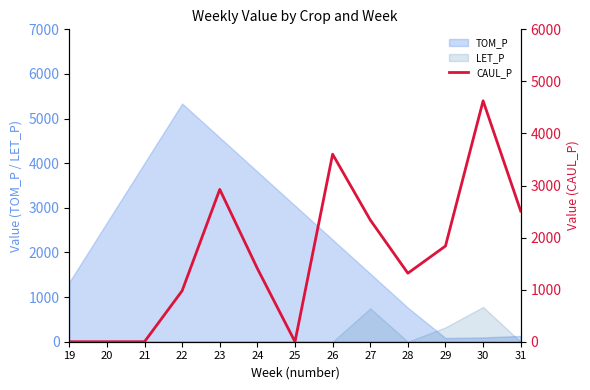

How many lines are shown in the chart?

1